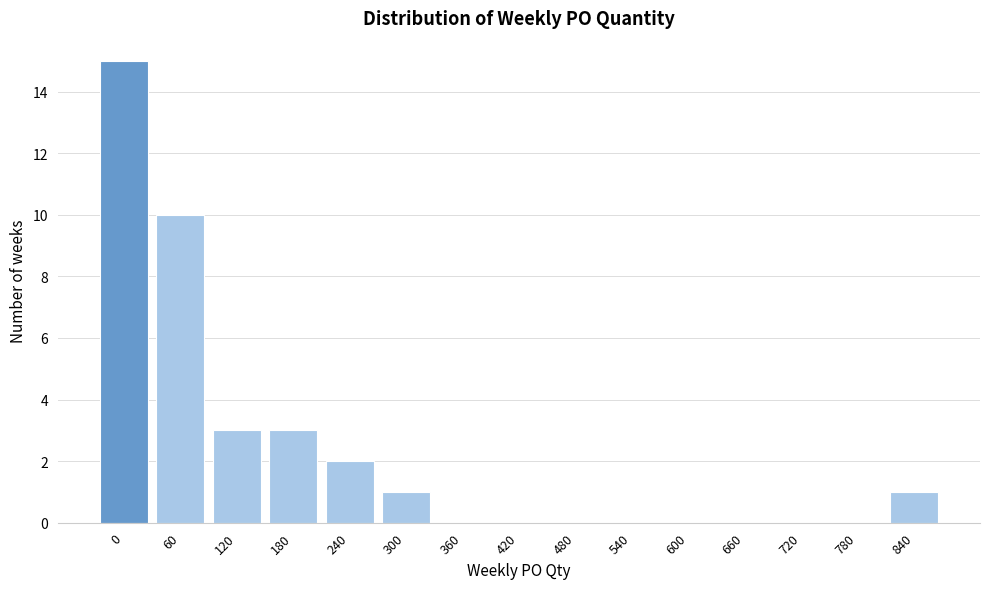

Reading left to right, extract all data points from this chart.

0=15	60=10	120=3	180=3	240=2	300=1	360=0	420=0	480=0	540=0	600=0	660=0	720=0	780=0	840=1